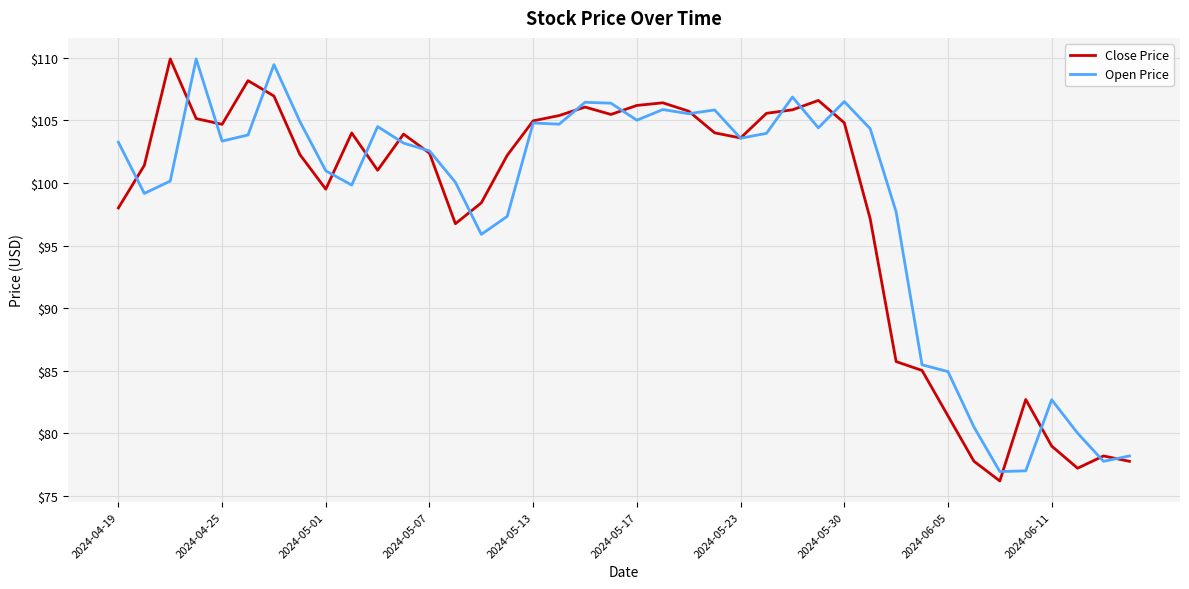

Which series has the largest range (max minus min)?

Close Price